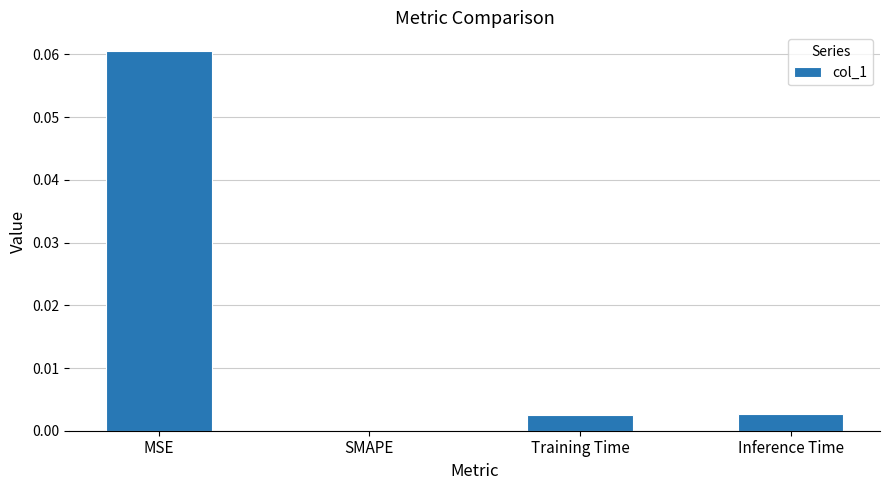

Which label corresponds to the largest value in the chart?

MSE